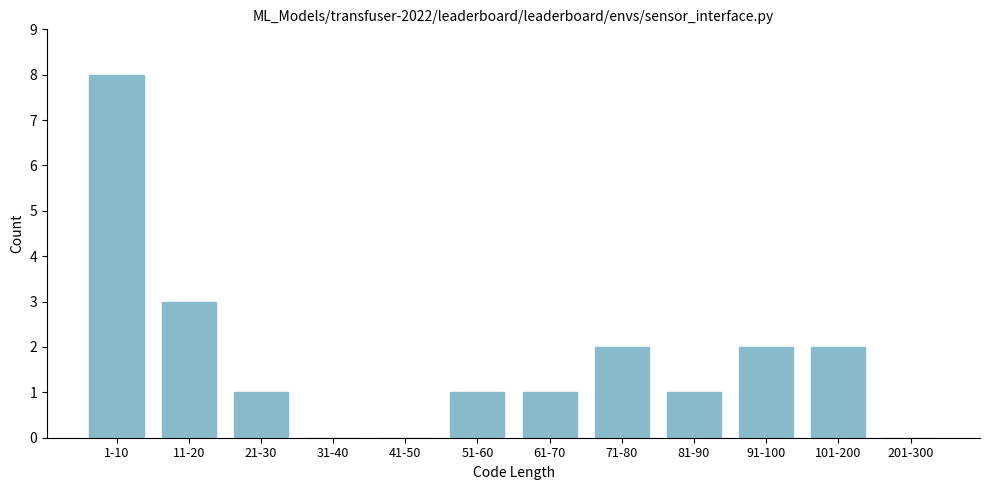

Reading left to right, transcribe all the data shown in this chart.

1-10=8	11-20=3	21-30=1	31-40=0	41-50=0	51-60=1	61-70=1	71-80=2	81-90=1	91-100=2	101-200=2	201-300=0